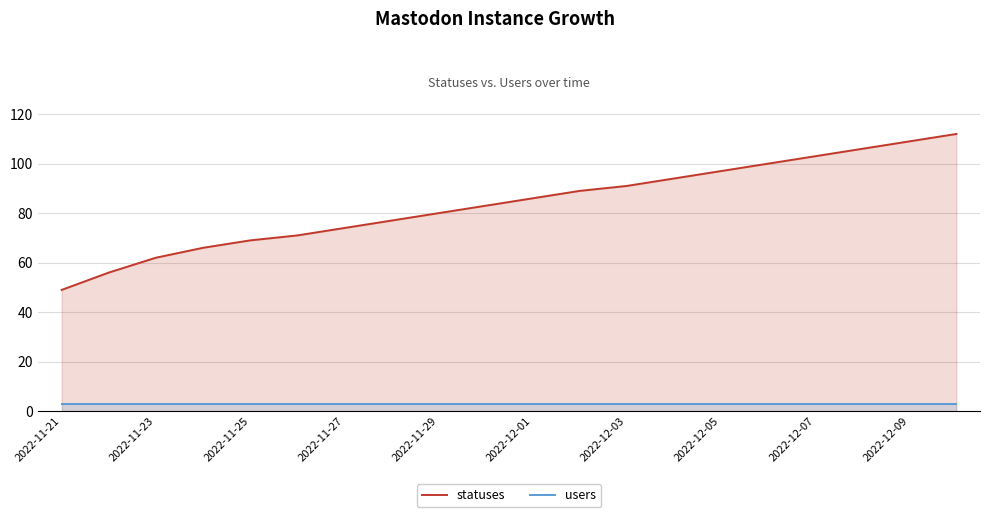

True or false: statuses and users intersect in this chart.

False